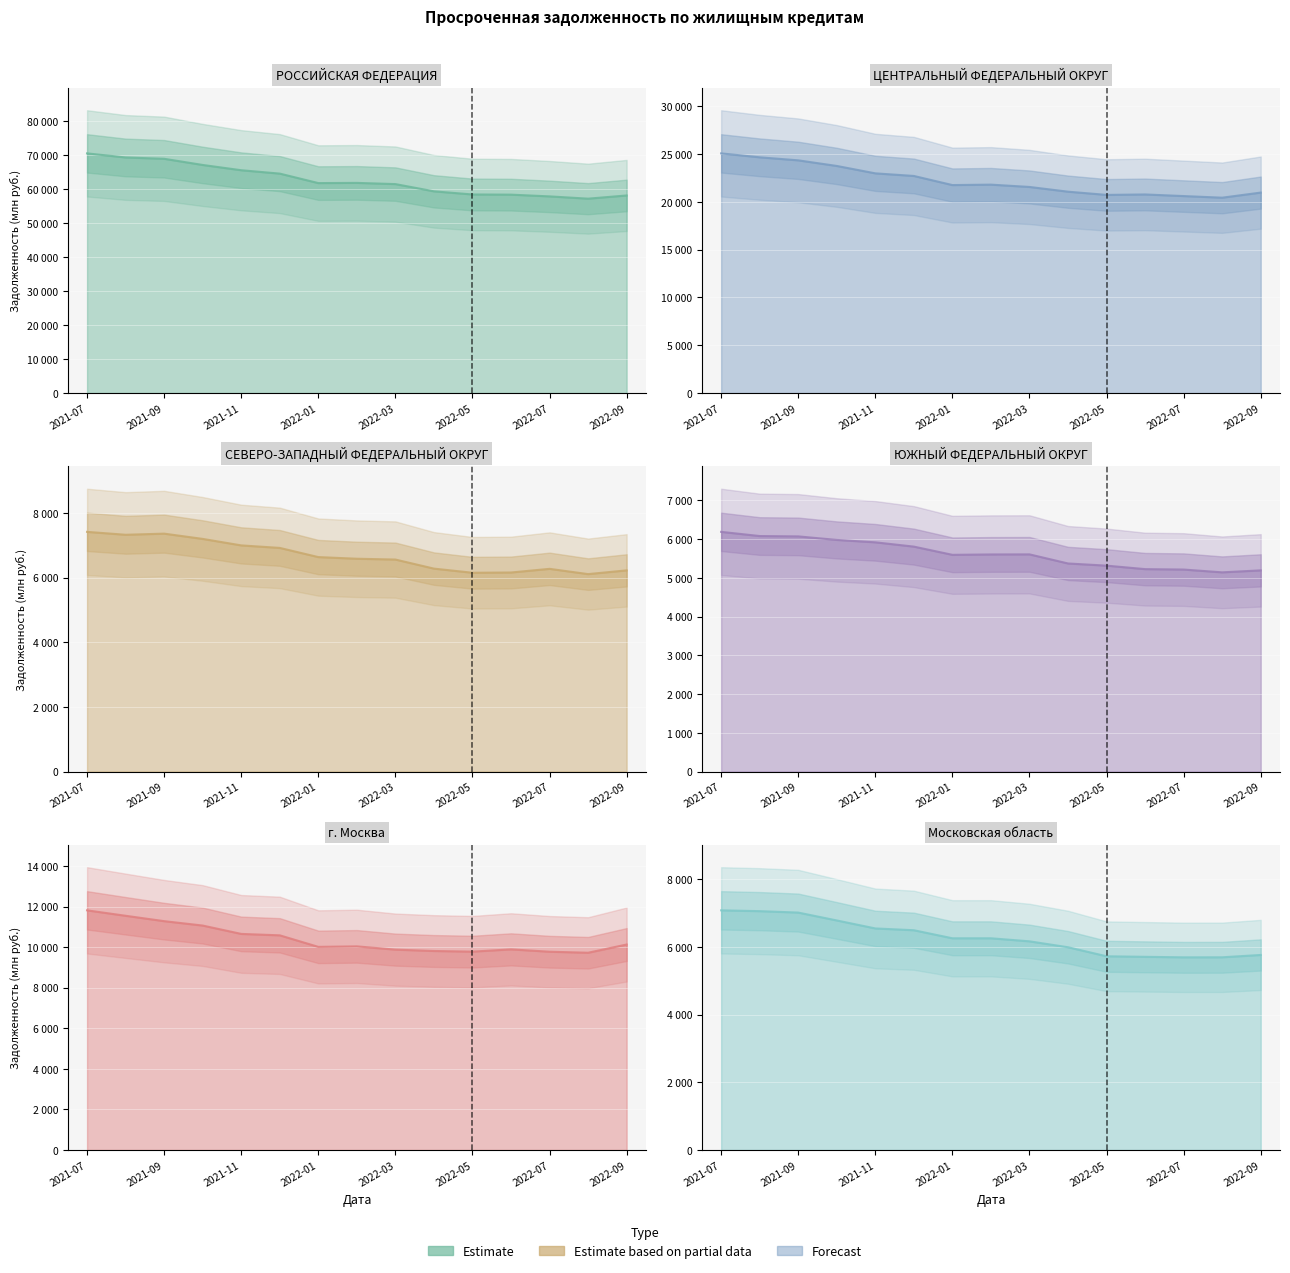

What is the maximum value for ЮЖНЫЙ ФЕДЕРАЛЬНЫЙ ОКРУГ?

6187